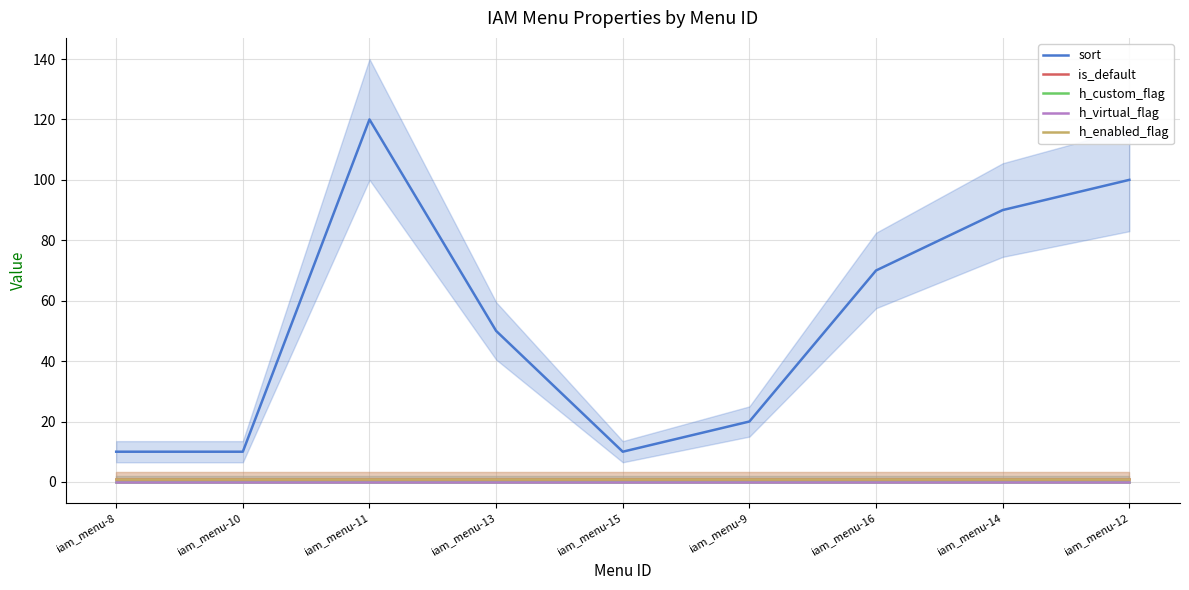

Reading right to left, what are all the values shown in this chart?

sort: 100	90	70	20	10	50	120	10	10
is_default: 1	1	1	1	1	1	1	1	1
h_custom_flag: 0	0	0	0	0	0	0	0	0
h_virtual_flag: 0	0	0	0	0	0	0	0	0
h_enabled_flag: 1	1	1	1	1	1	1	1	1